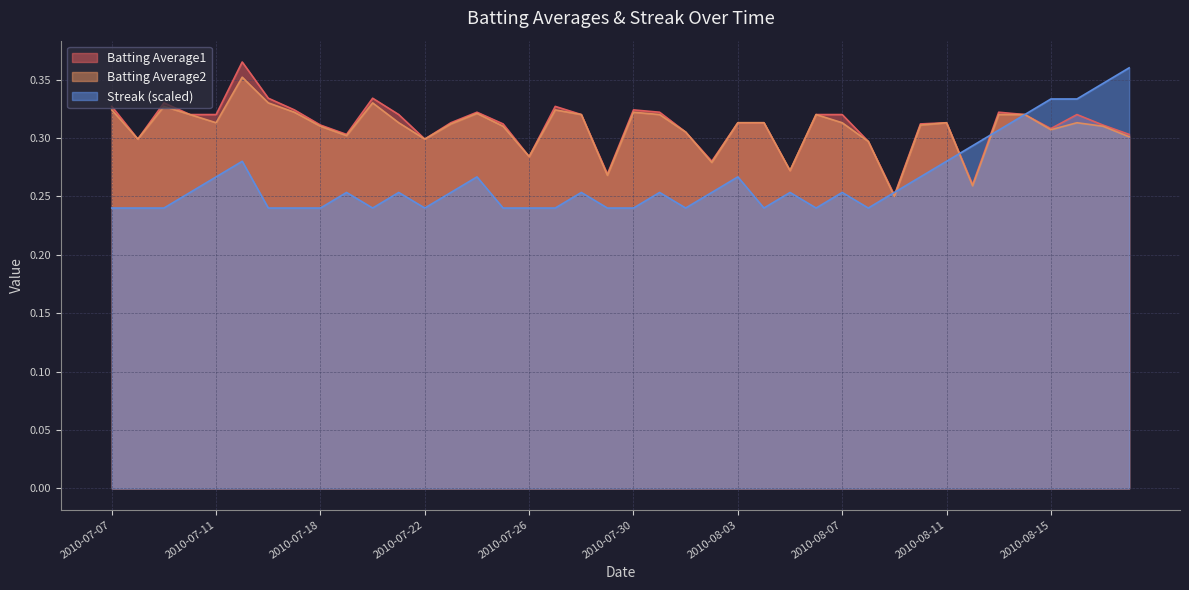

True or false: Batting Average1 has more than 1 interior local peaks.

True